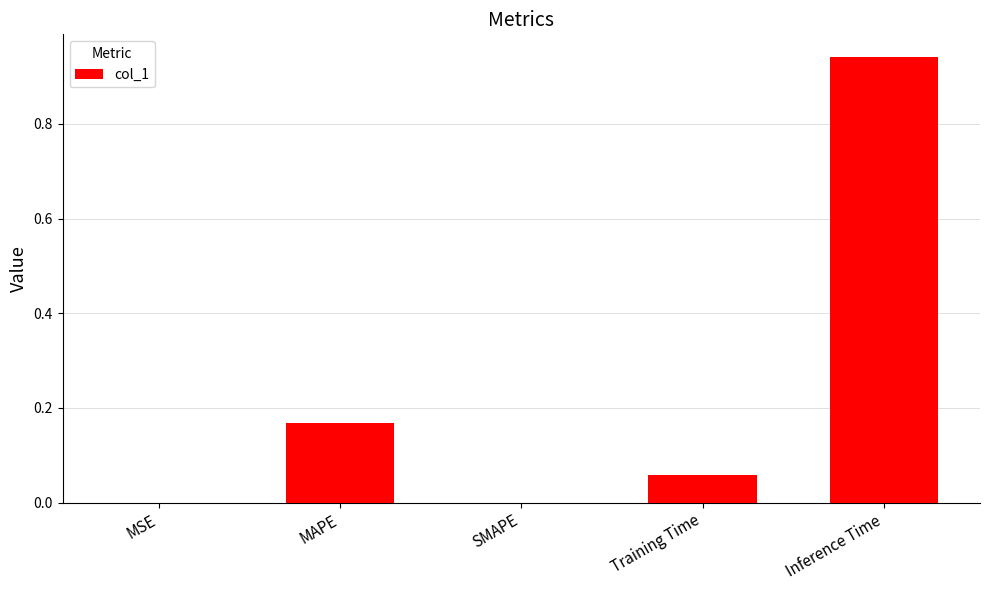

What is the change in value from SMAPE to Inference Time?

+0.9